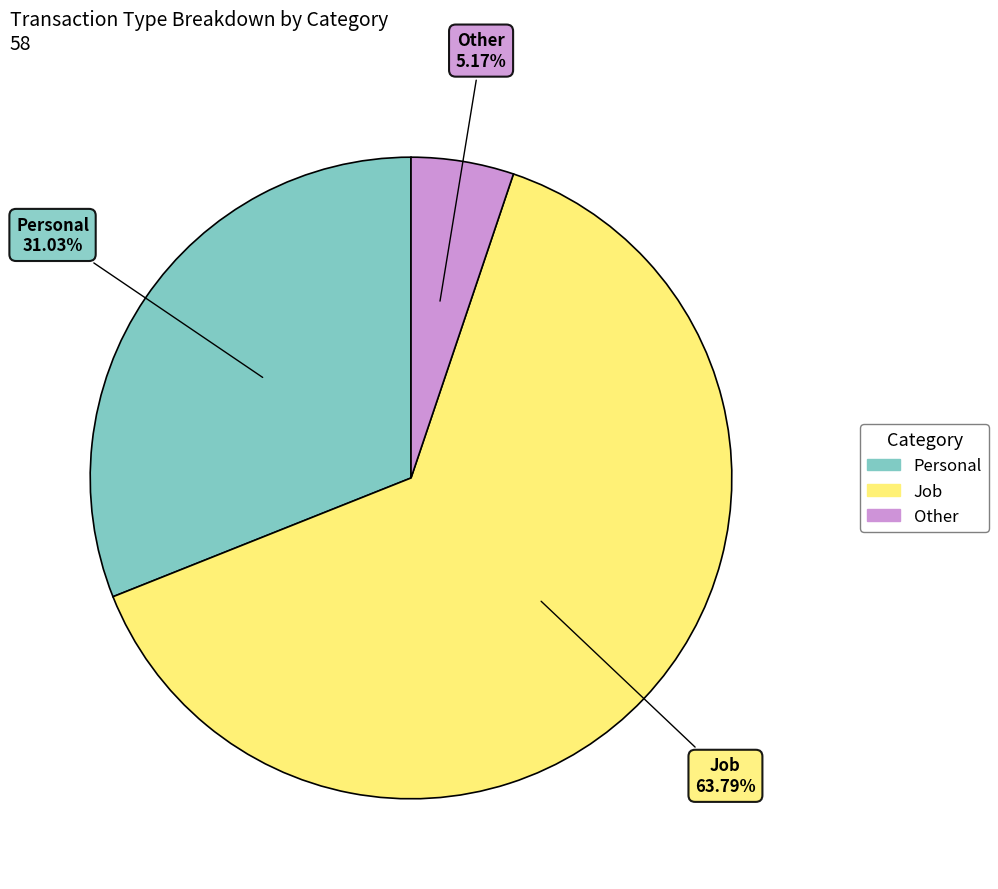

To the nearest percent, what is the average slice percentage?

33%